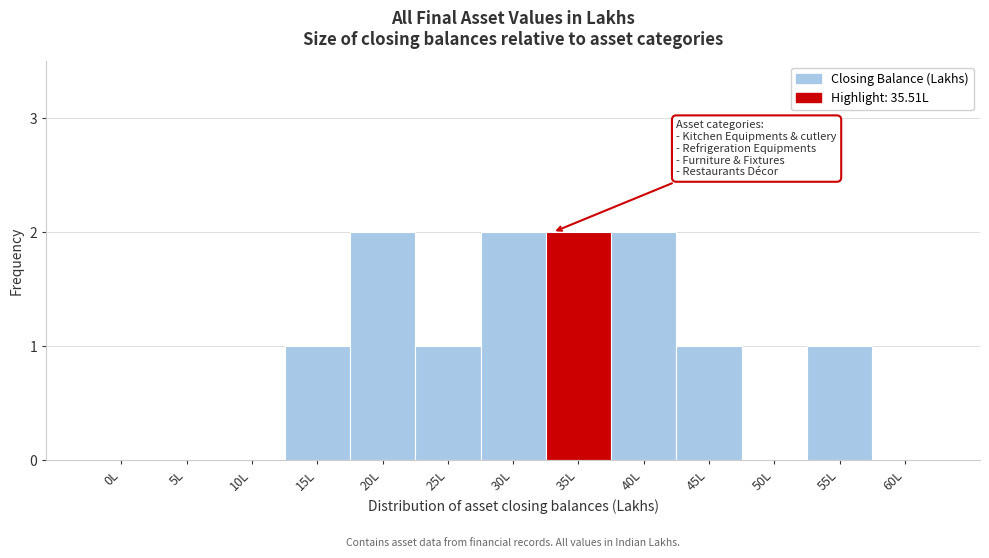

Reading left to right, transcribe all the data shown in this chart.

0L=0	5L=0	10L=0	15L=1	20L=2	25L=1	30L=2	35L=2	40L=2	45L=1	50L=0	55L=1	60L=0